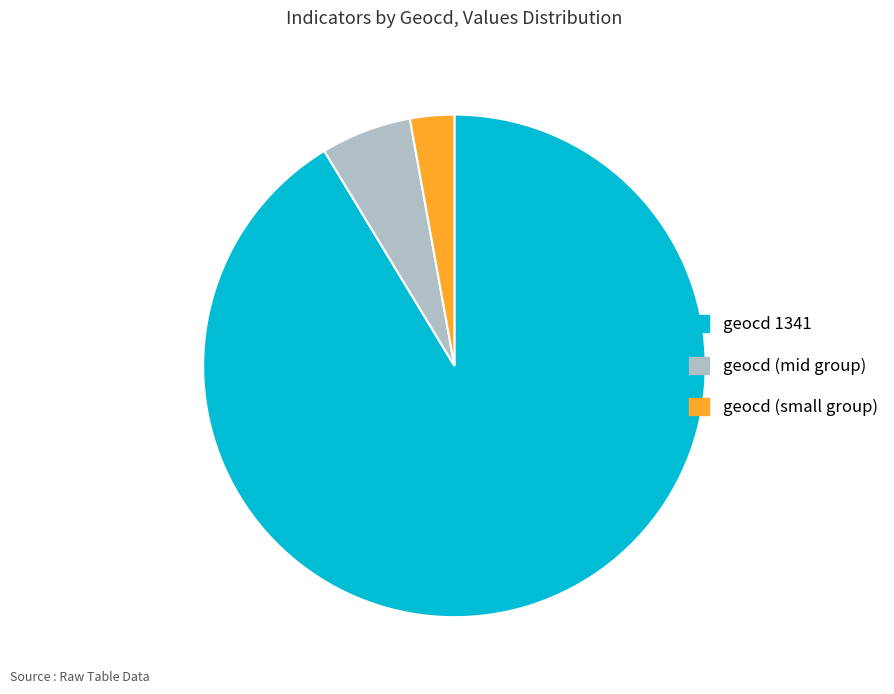

Is the sum of geocd 1341 and geocd (small group) greater than half?

Yes